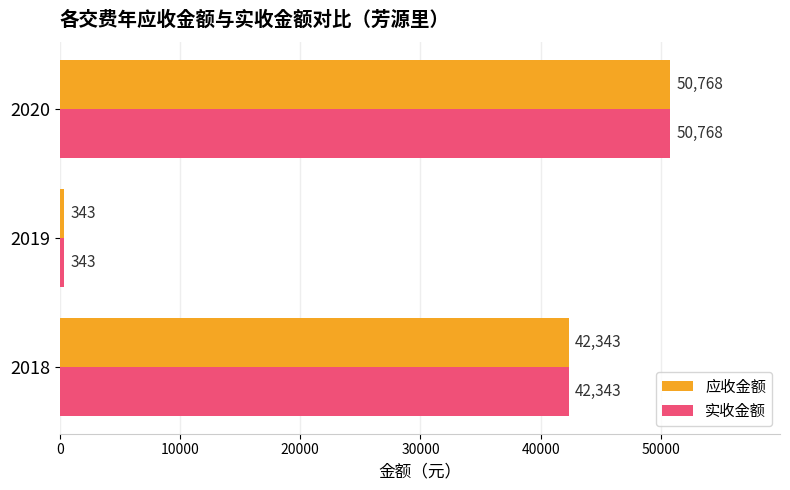

What is the total value across all series at 2020?

101536